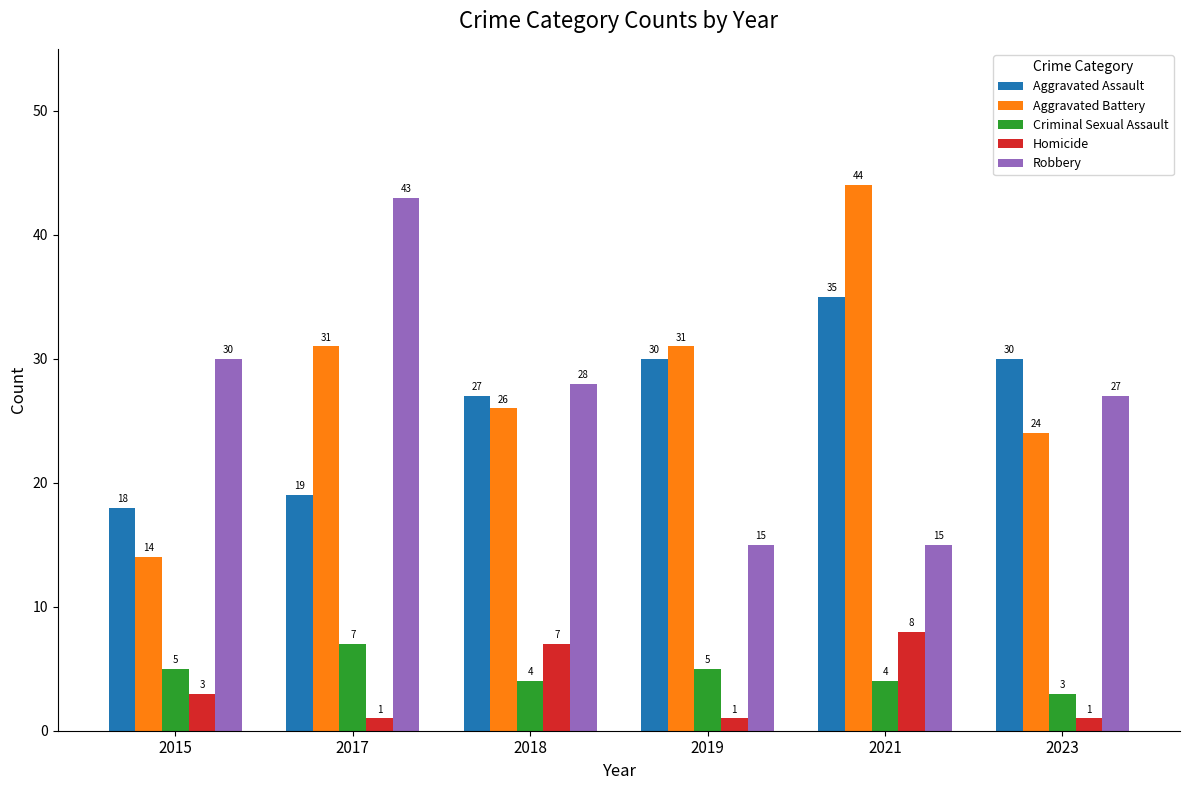

Which label corresponds to the largest value in the chart?

2021